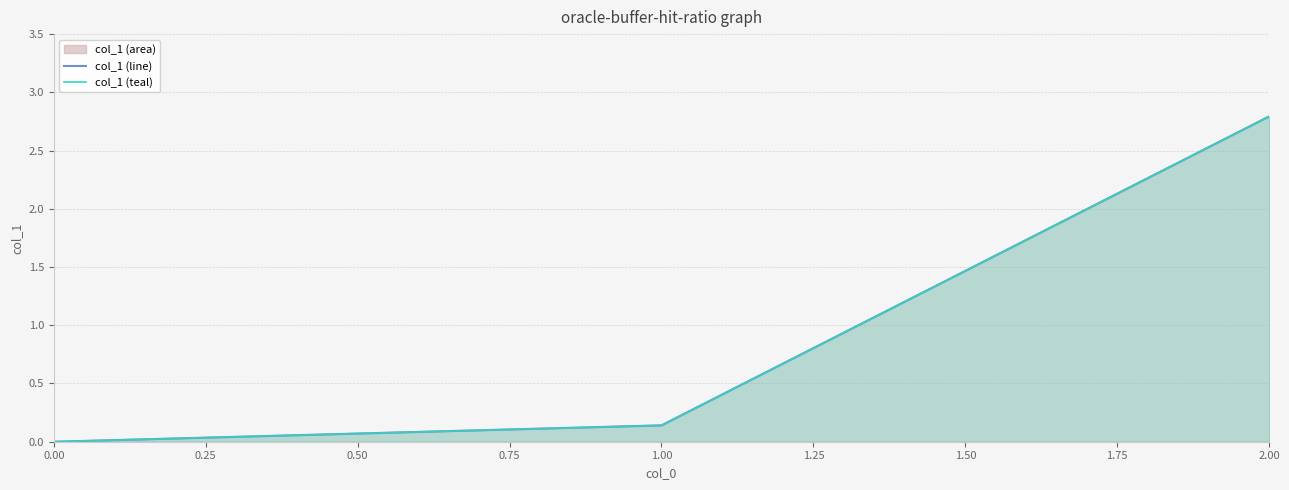

Is it true that the value at 2.00 is 2.8?

True